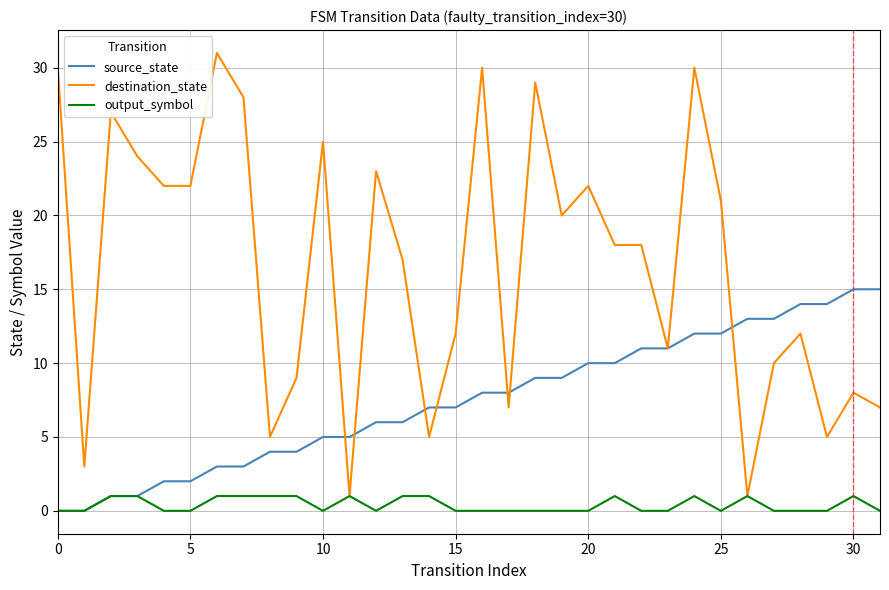

Which series has the largest total across all categories?

destination_state